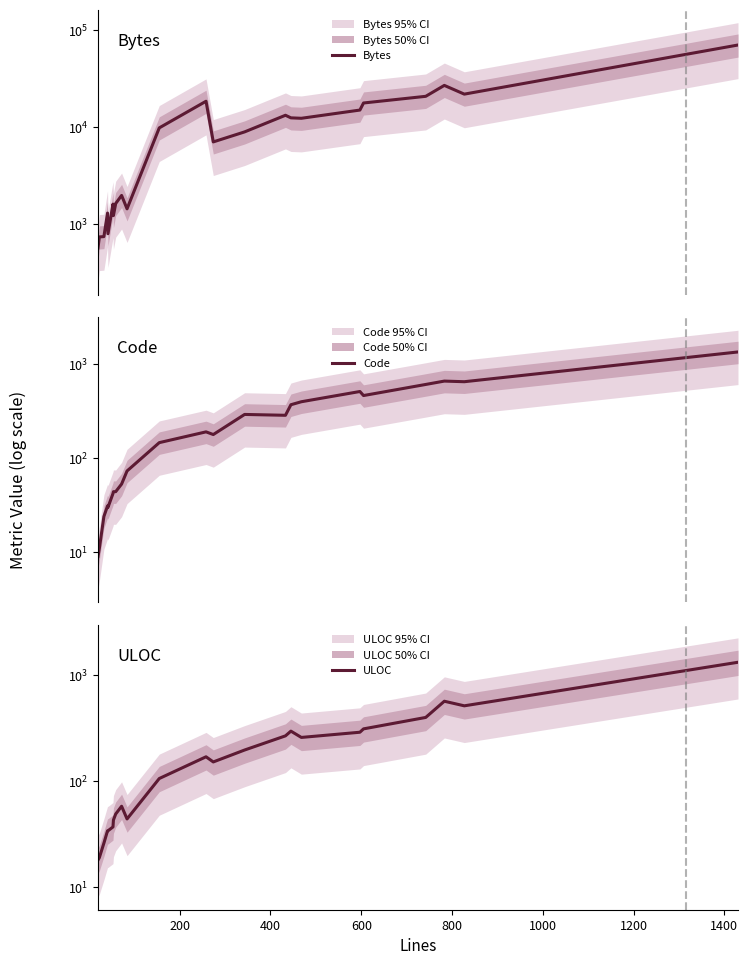

True or false: ULOC has more than 1 interior local peaks.

True